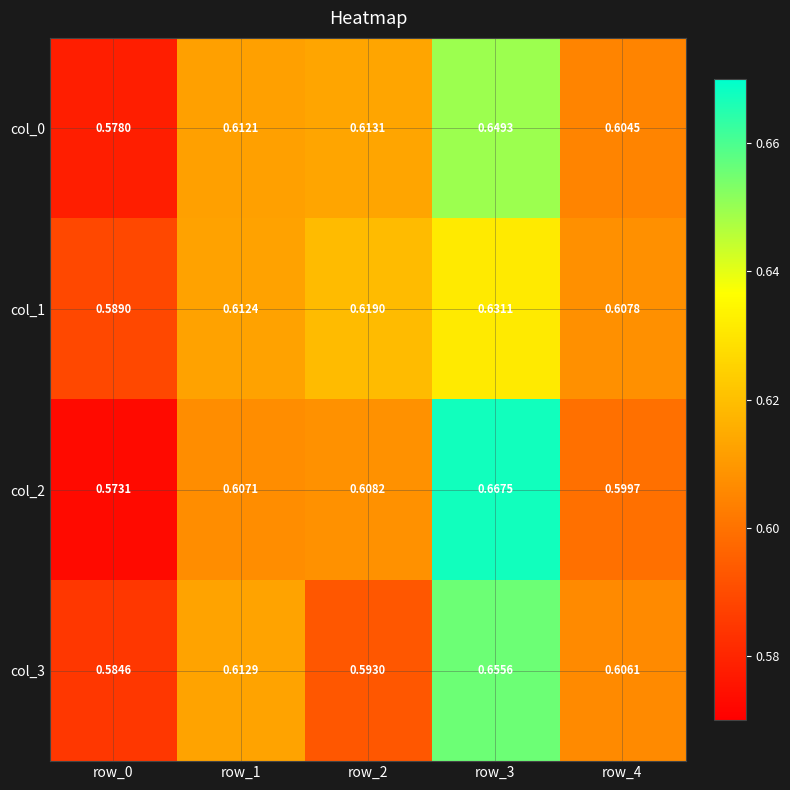

Is the value of col_1 at row_2 greater than the value of col_0 at row_1?

Yes